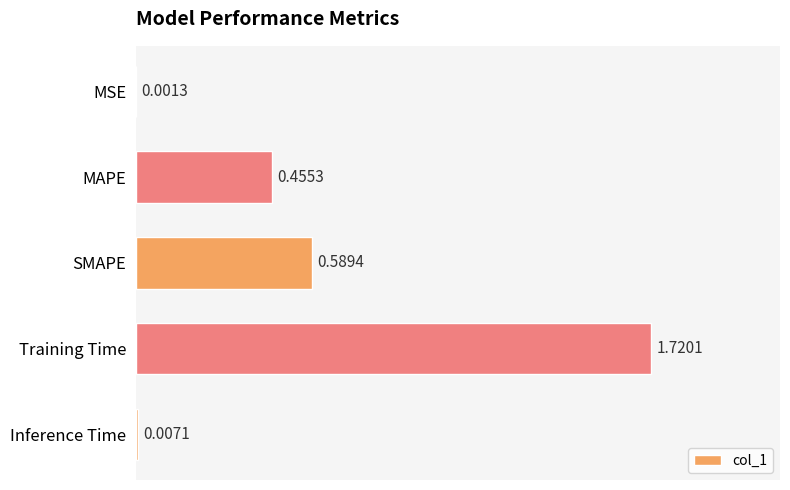

At which category does the chart reach its peak across all series?

Training Time